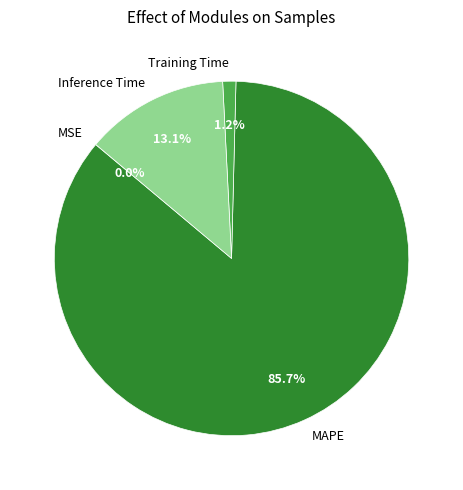

Which category has the biggest portion of the pie?

MAPE